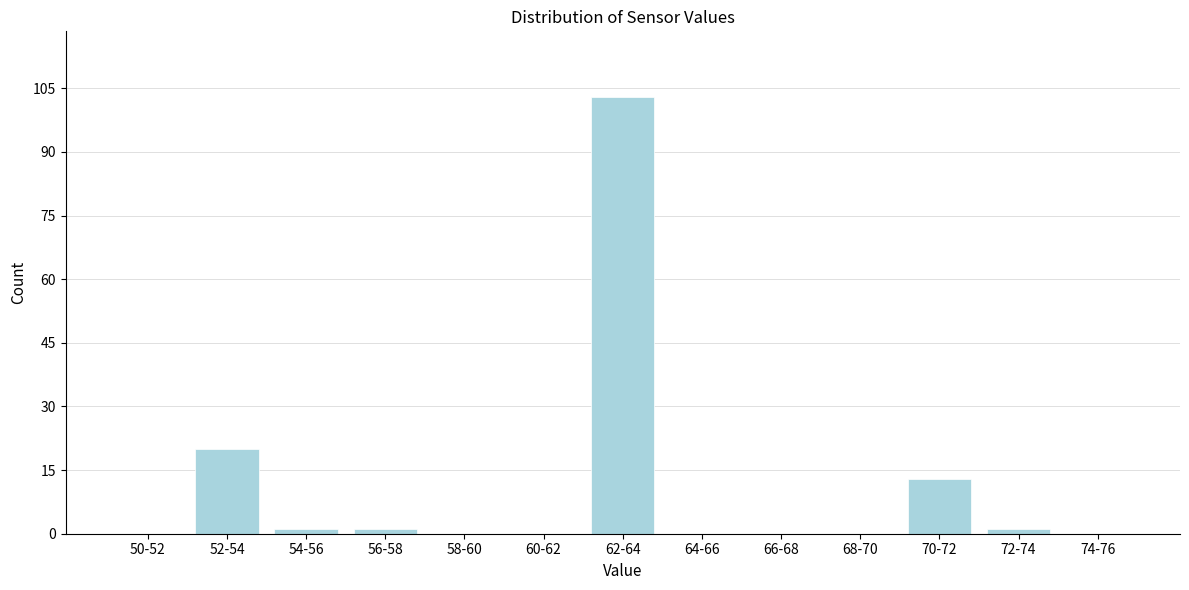

Reading right to left, what are all the values shown in this chart?

74-76=0	72-74=1	70-72=13	68-70=0	66-68=0	64-66=0	62-64=103	60-62=0	58-60=0	56-58=1	54-56=1	52-54=20	50-52=0